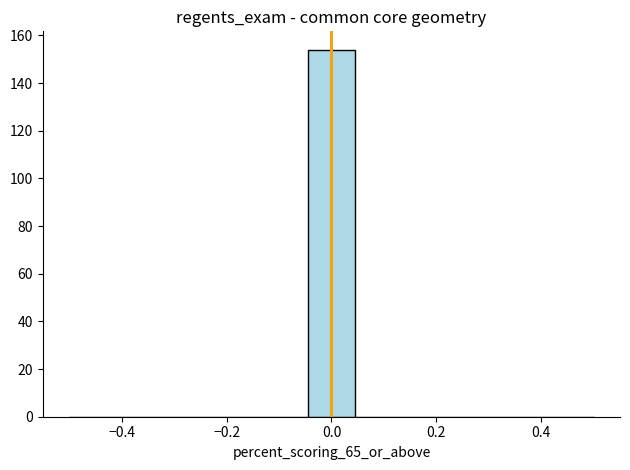

Which range on the x-axis has the tallest bar?

-0.04 to 0.04